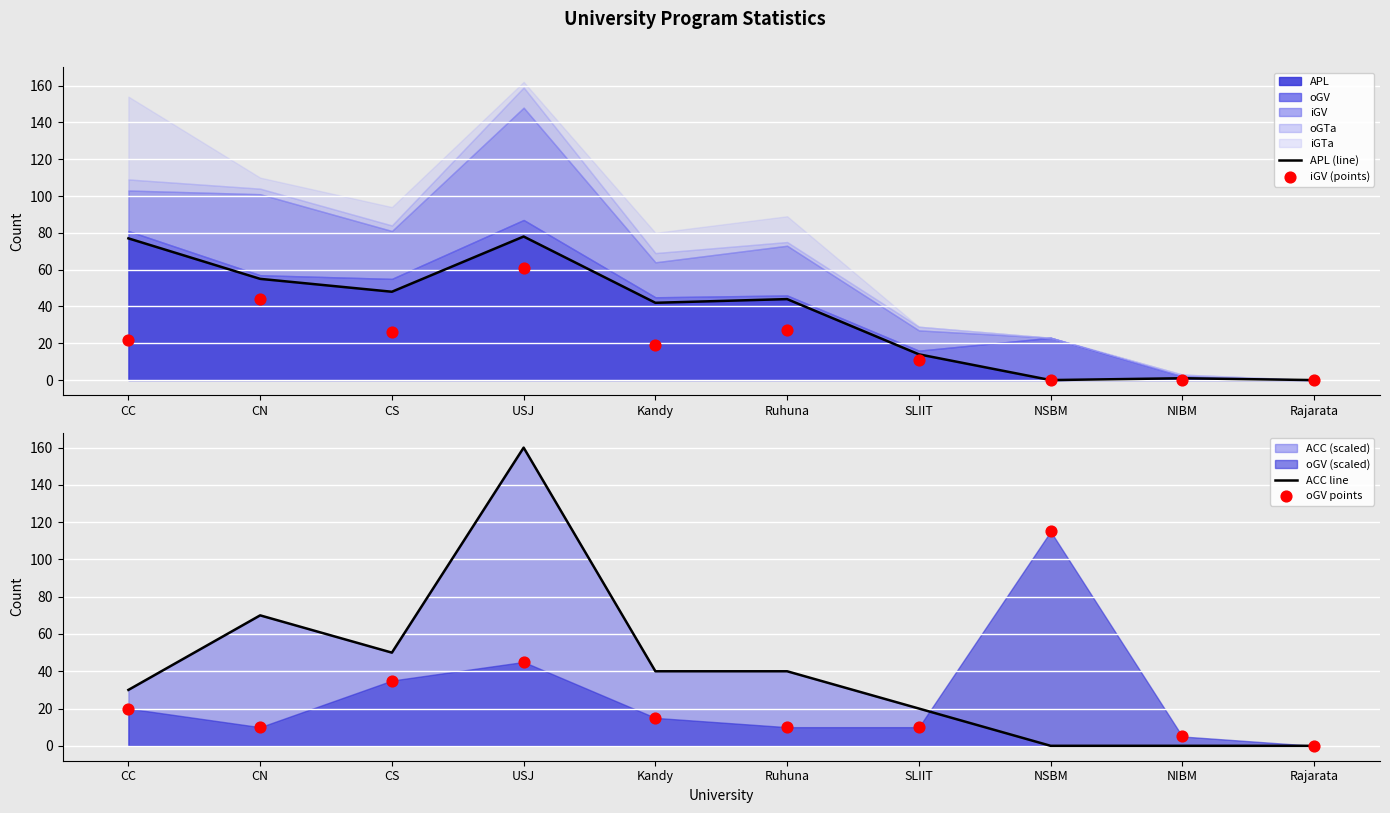

At which category is the sum across all series the highest?

USJ